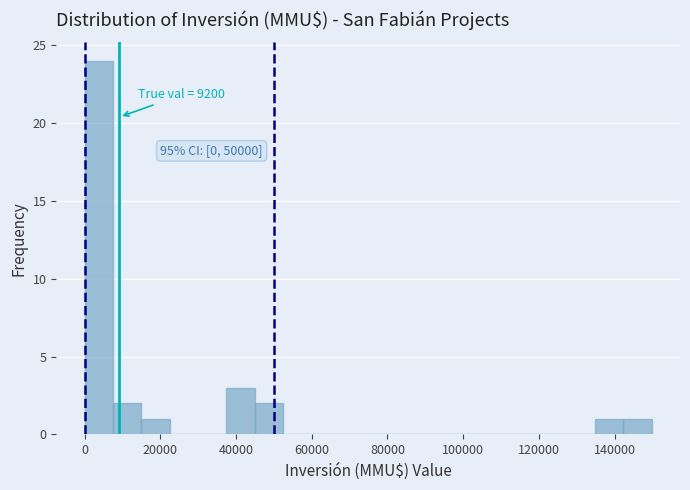

Read against the x-axis, roughly where is the centre of the tallest bar?

4000